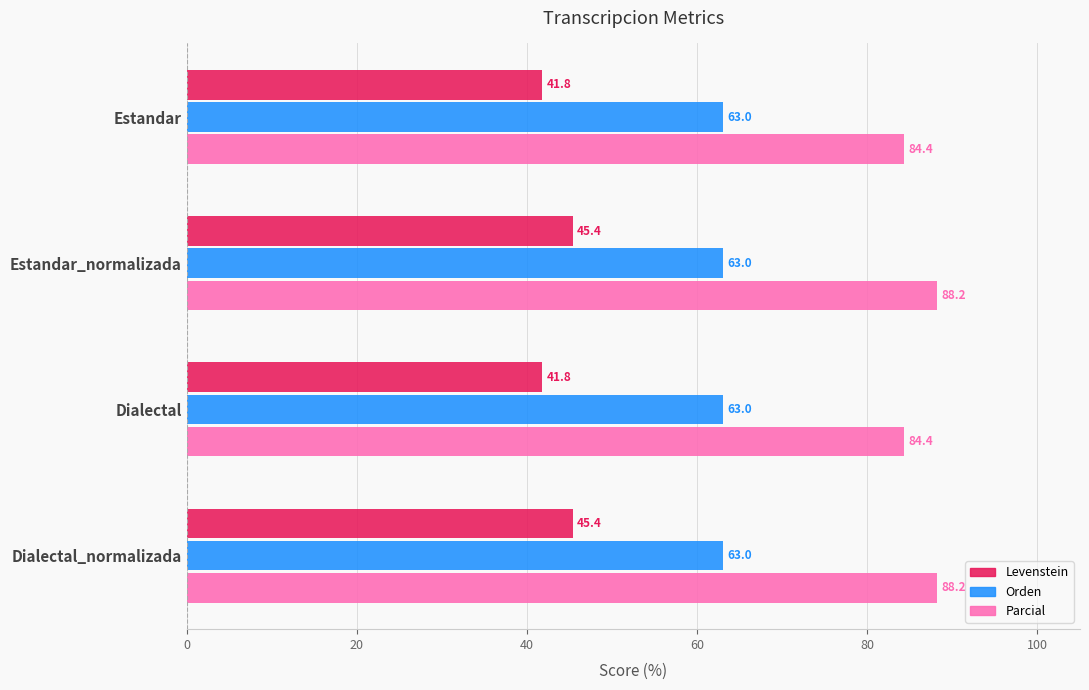

At Dialectal_normalizada, list the series in order from largest to smallest.

Parcial, Orden, Levenstein